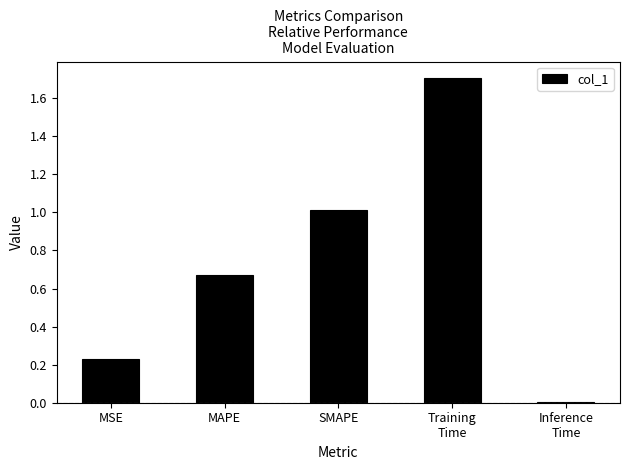

What is the change in value from MAPE to Inference
Time?

-0.7